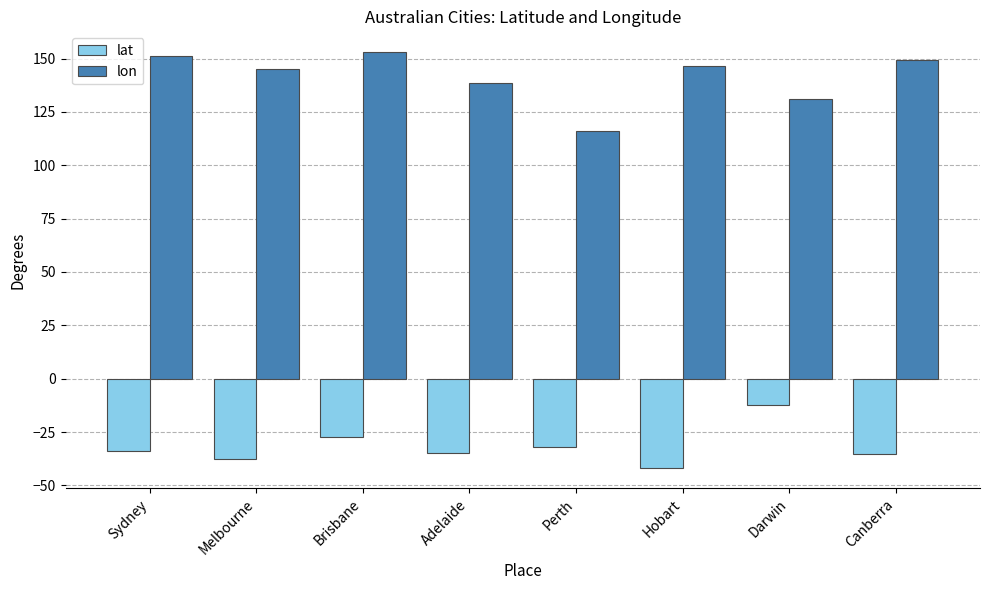

What is the minimum value shown in the chart?

-41.6